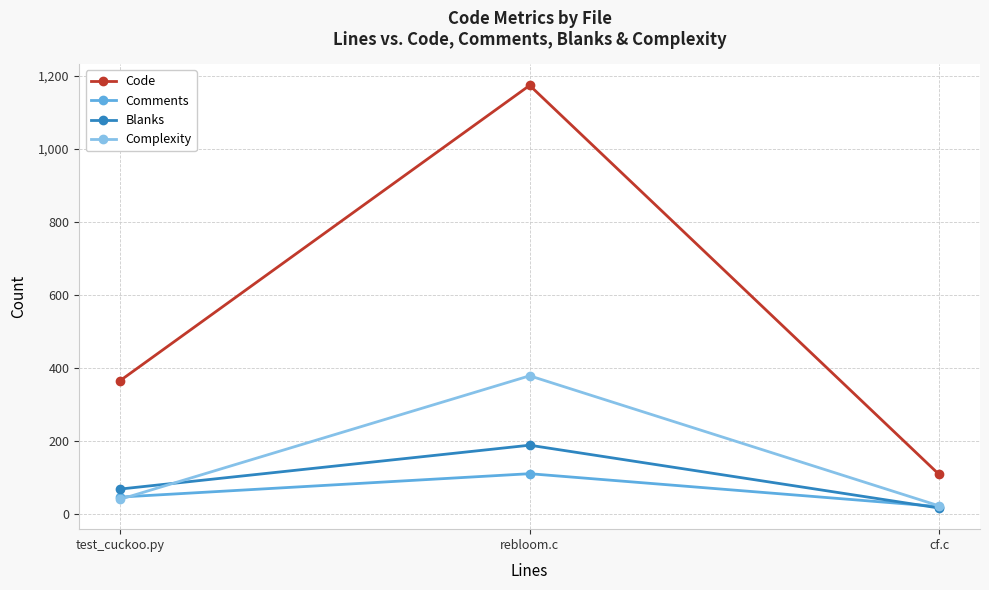

What is the highest value of the Comments series?

110